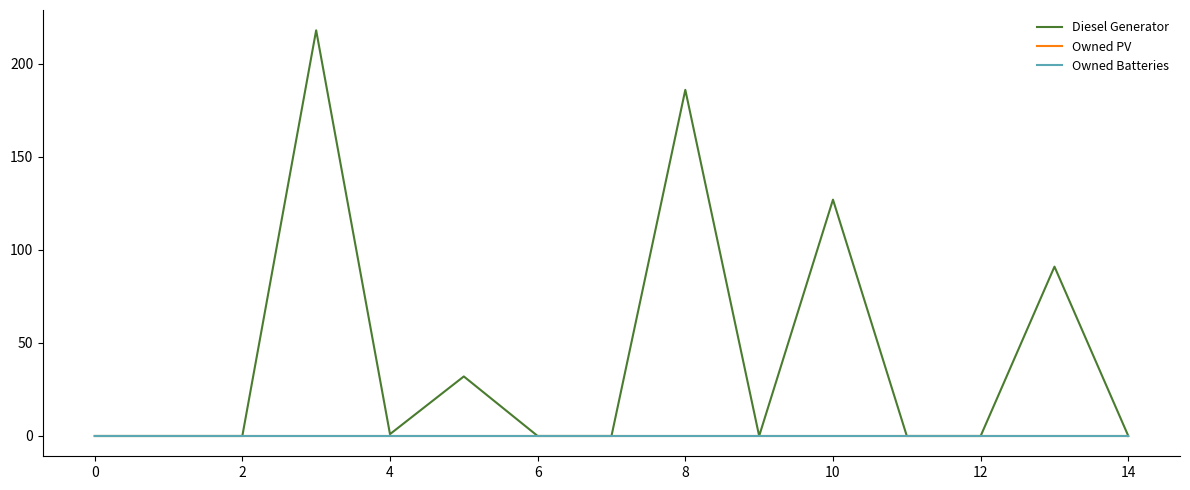

Does the chart have visible grid lines?

No